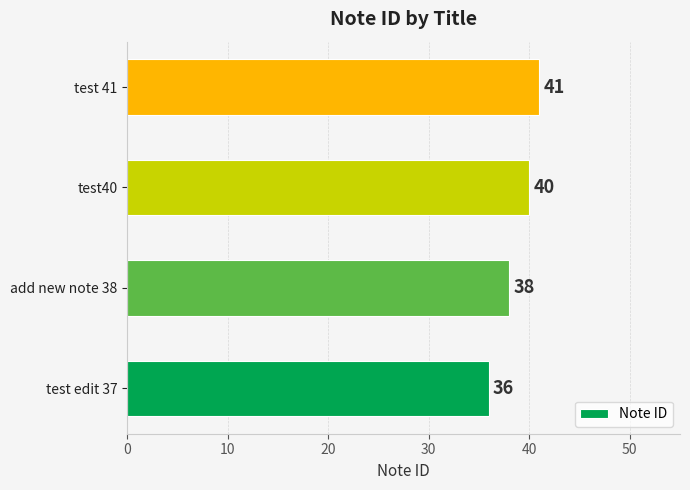

Which label corresponds to the largest value in the chart?

test 41